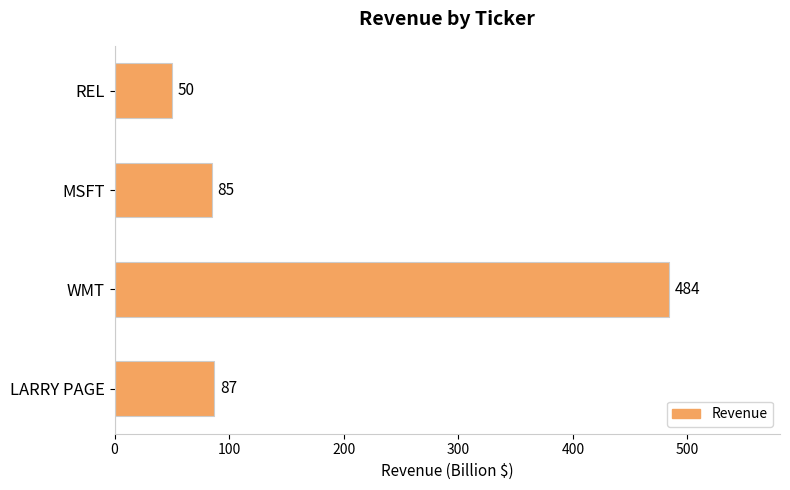

List the labels in order of value, largest first.

WMT, LARRY PAGE, MSFT, REL